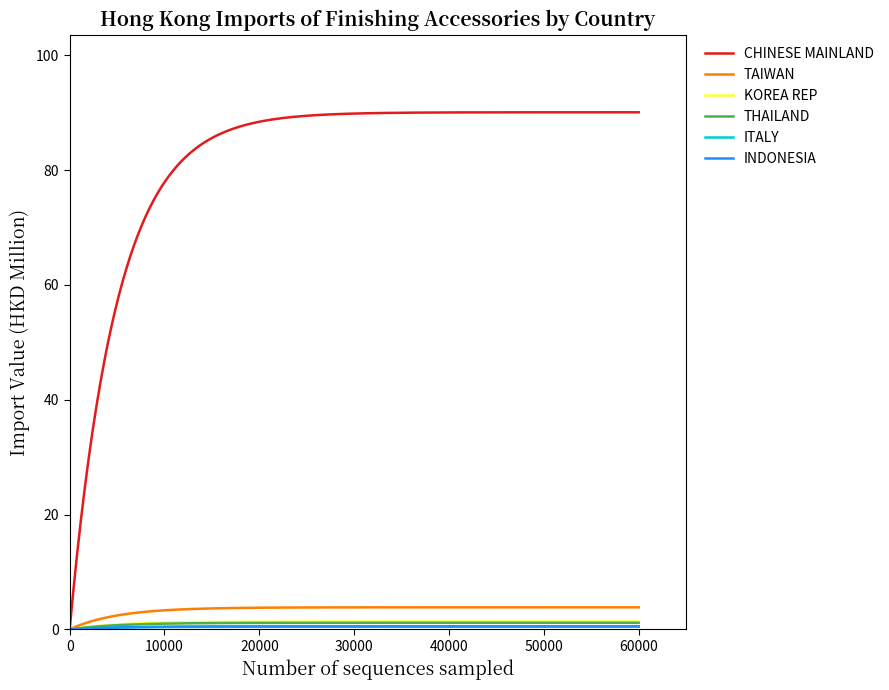

Which series has the largest total across all categories?

CHINESE MAINLAND